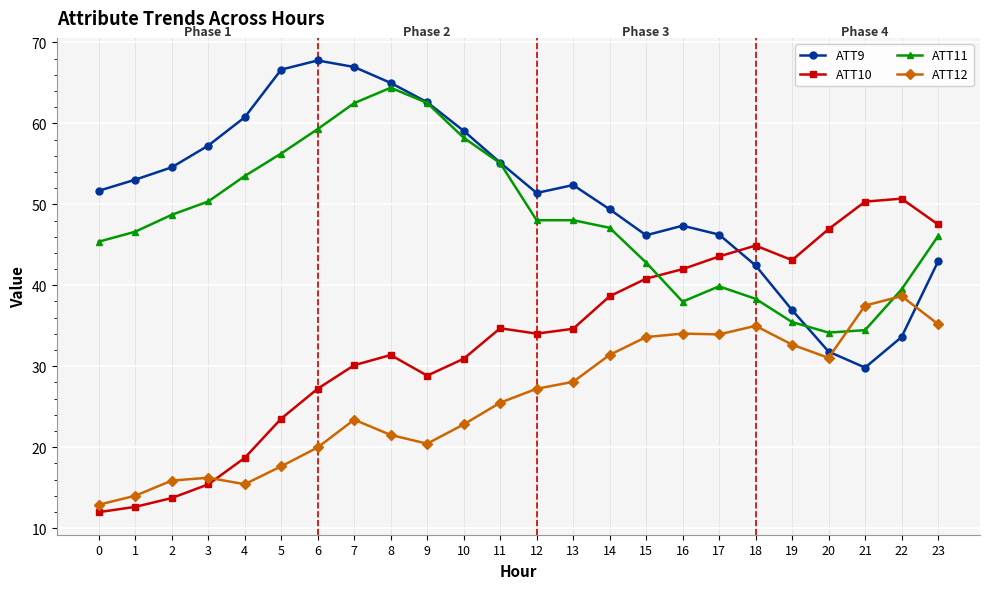

What is the total value across all series at 0?

121.9